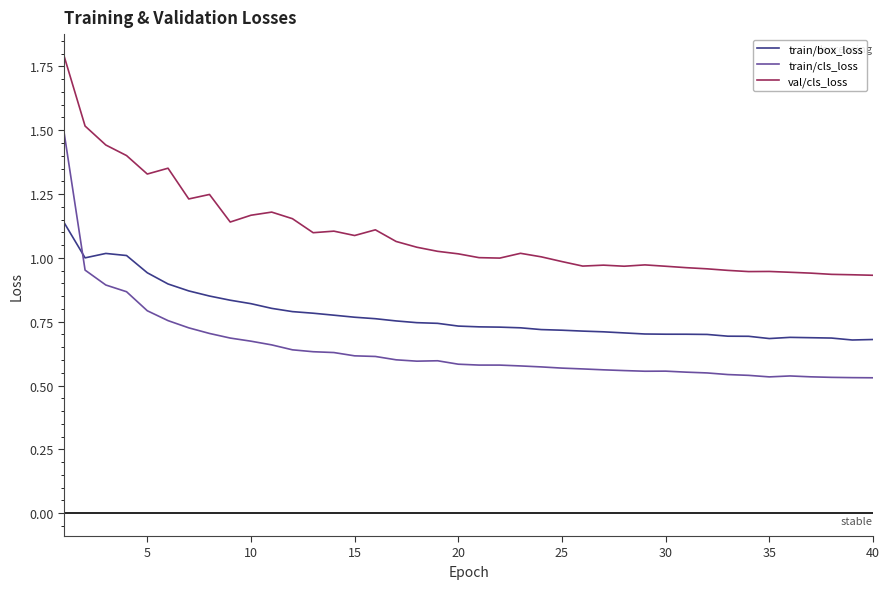

Which series has the widest spread of values?

train/cls_loss